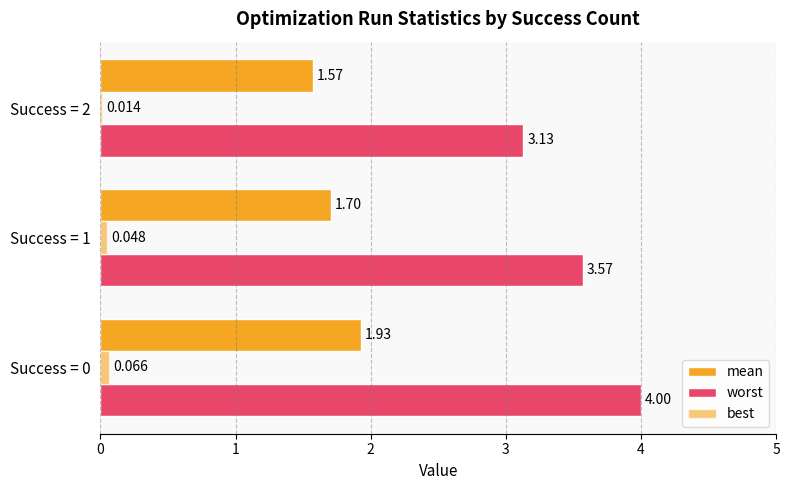

What is the greatest value displayed?

4.0